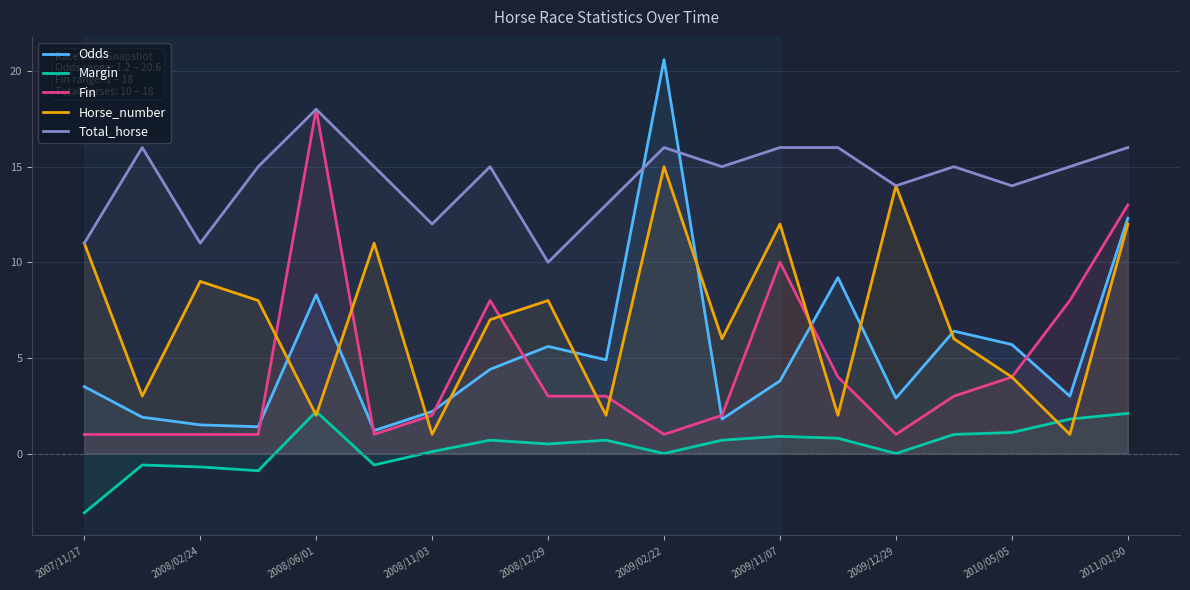

At how many categories does at least one series exceed 5?

19